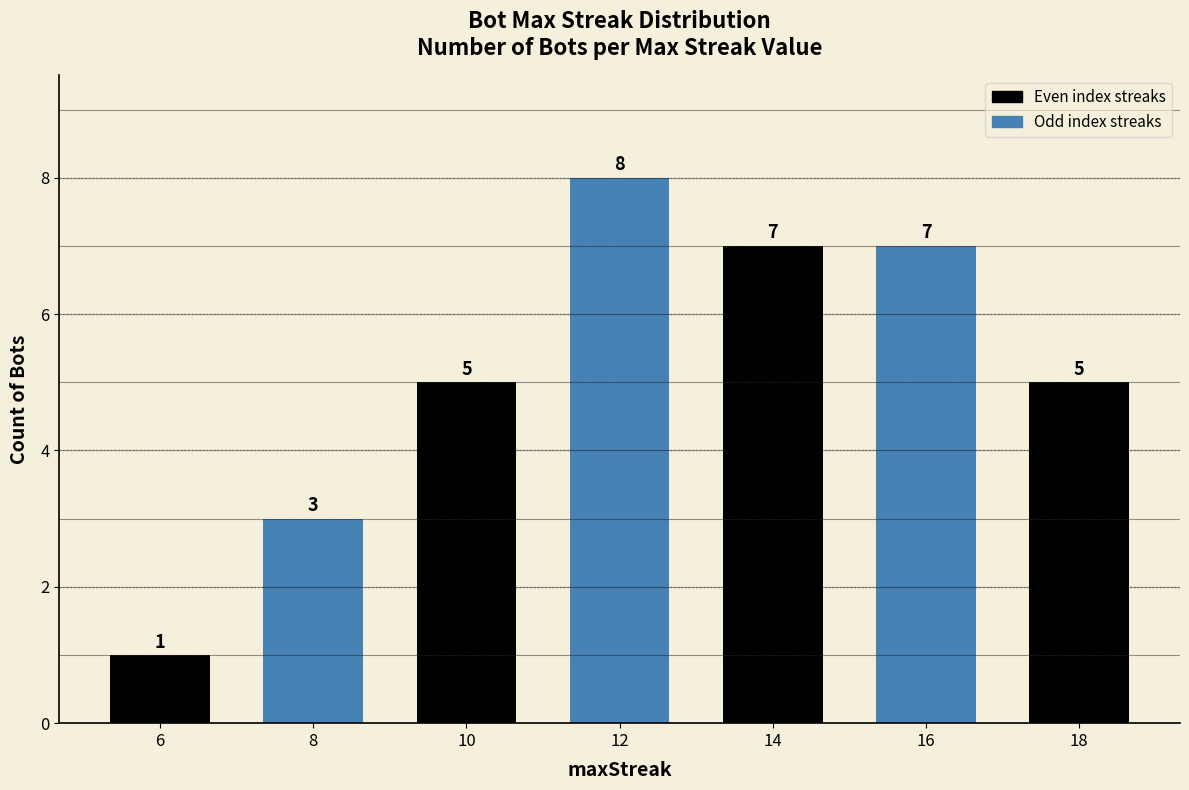

How many bars are there in total?

7